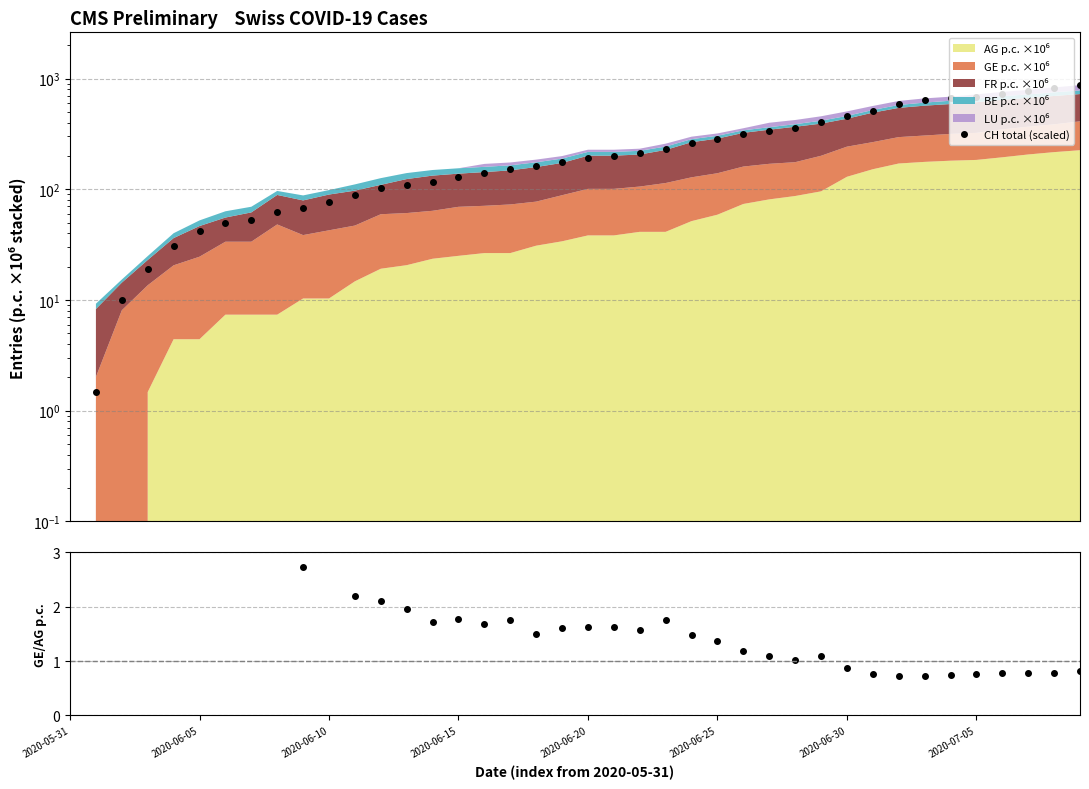

What is the greatest value displayed?

872.9